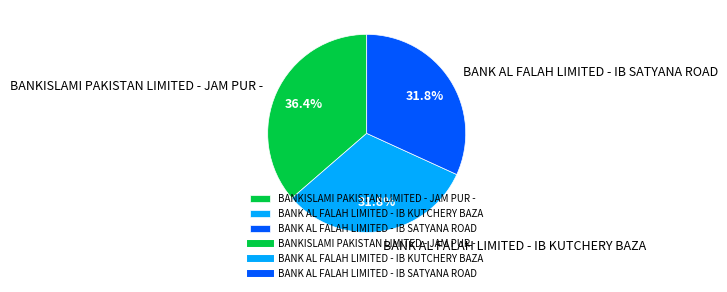

What portion of the pie excludes BANK AL FALAH LIMITED - IB KUTCHERY BAZA?

68.2%